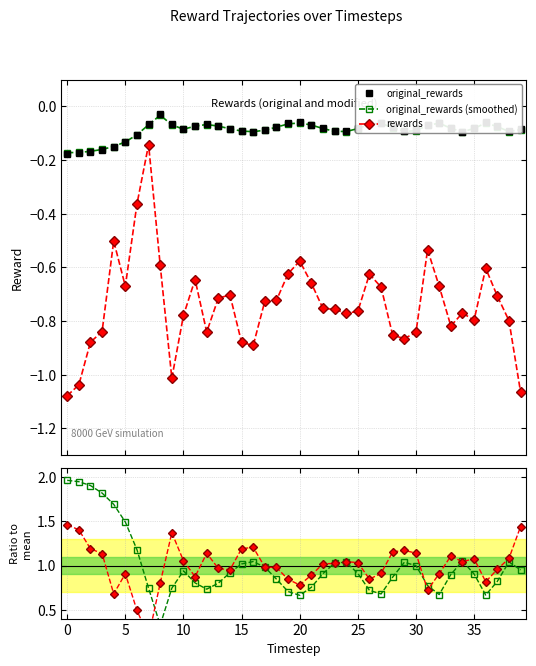

True or false: original_rewards (smoothed) has more than 2 interior local peaks.

True